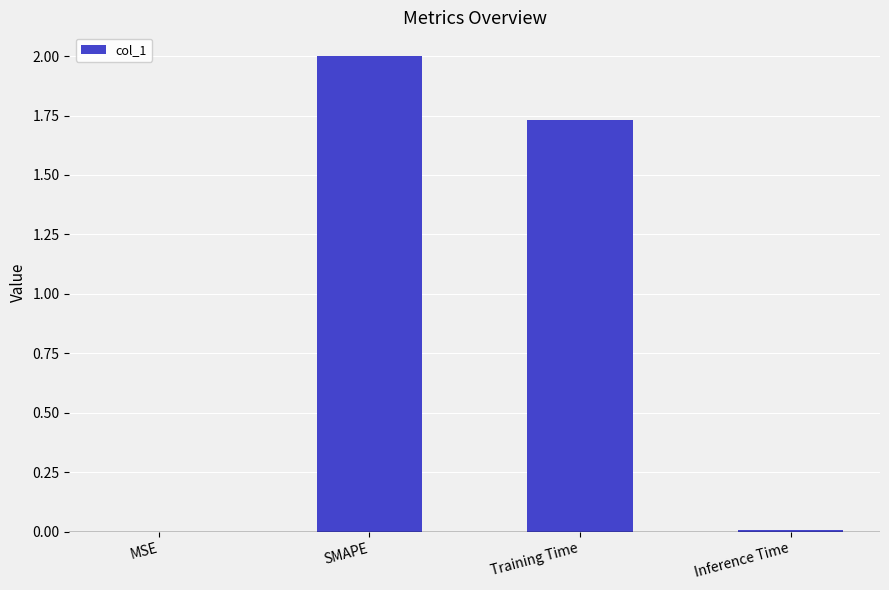

At which label does the data first exceed 1?

SMAPE